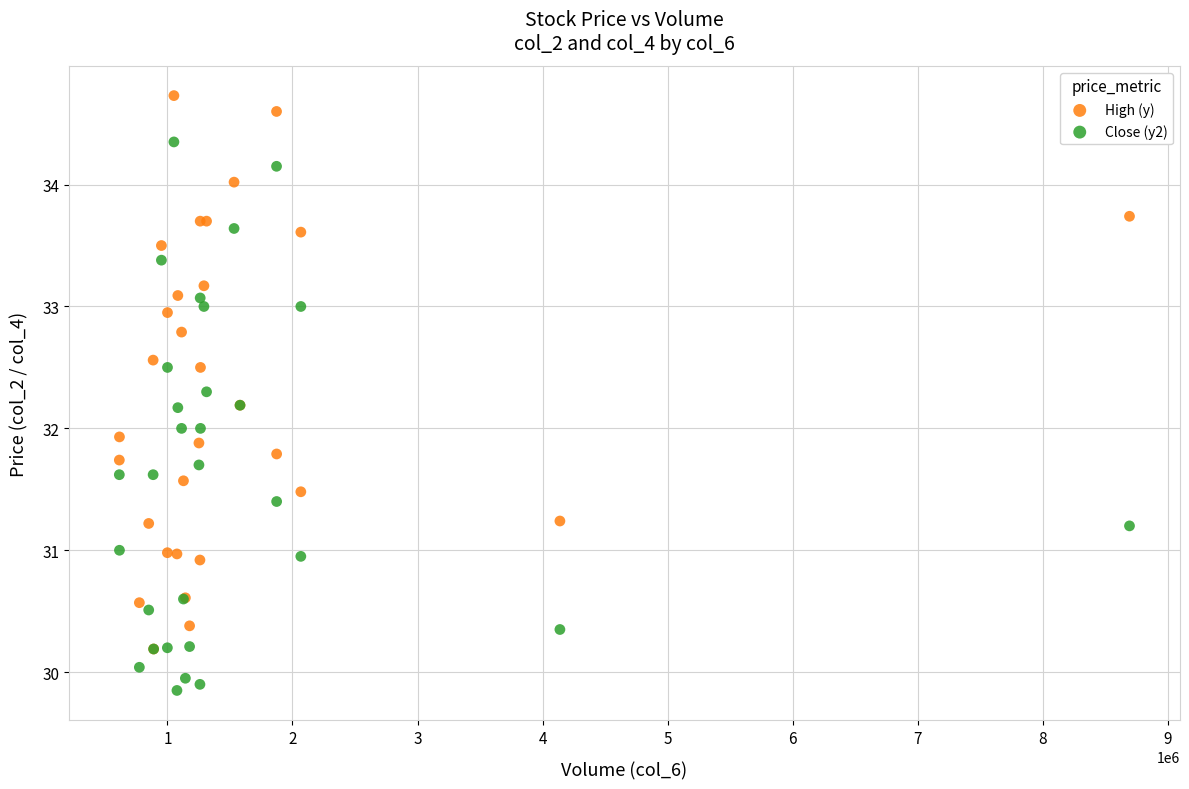

Which series reaches the minimum Y coordinate?

Close (y2)